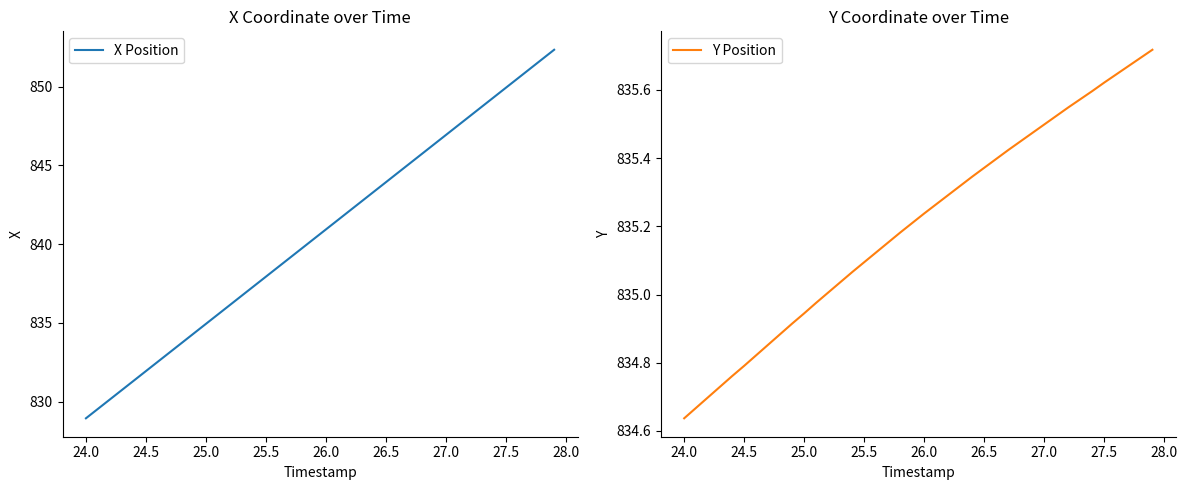

True or false: Y Position has a value of 225.6 at 24.5.

False